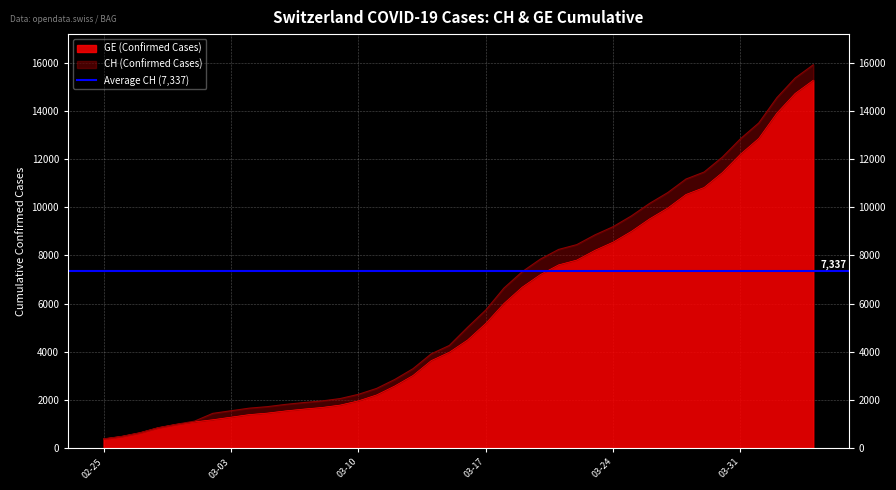

What is the value of the GE point at the 23rd from the left?

6002